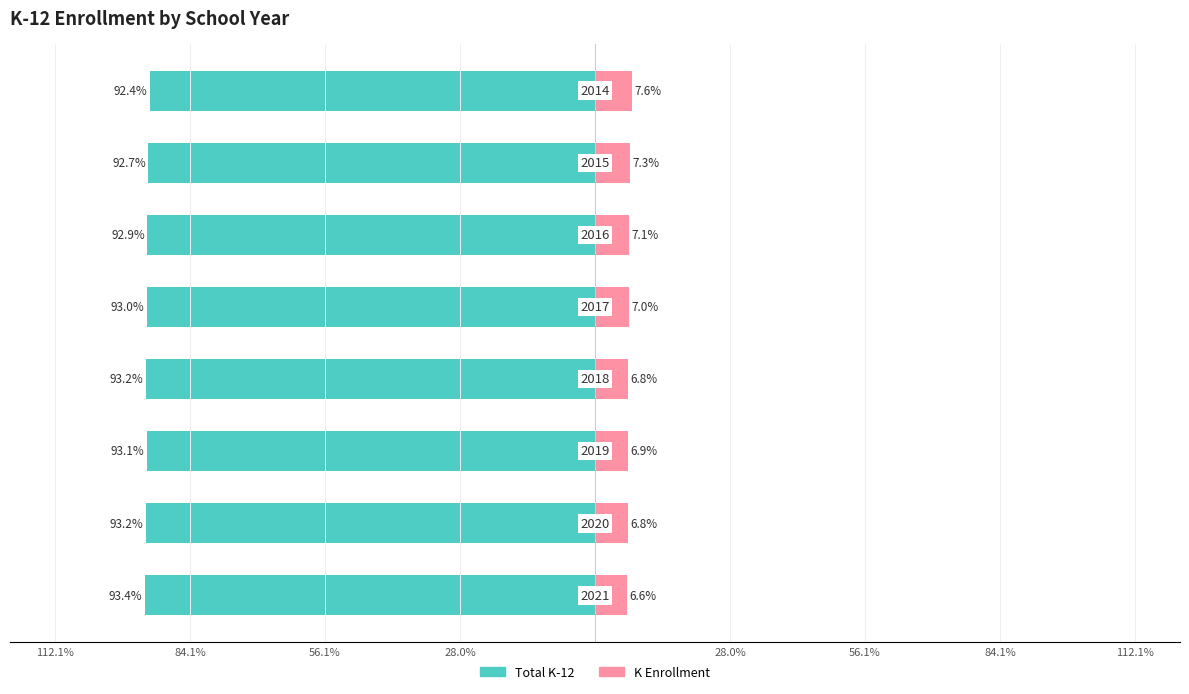

The value of K Enrollment at 56.1% is 2.6. True or false?

False